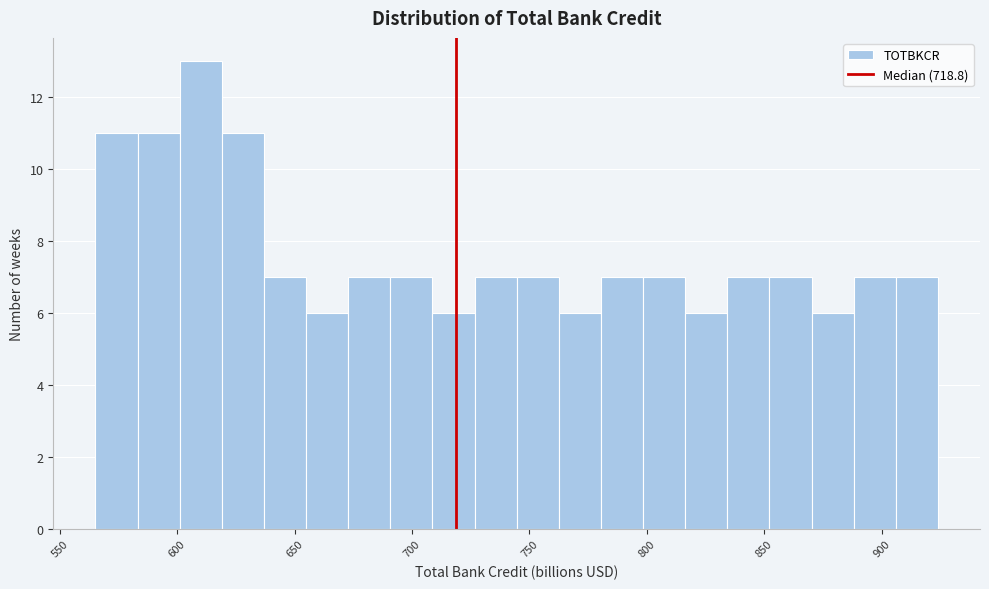

Read against the x-axis, roughly where is the centre of the tallest bar?

610